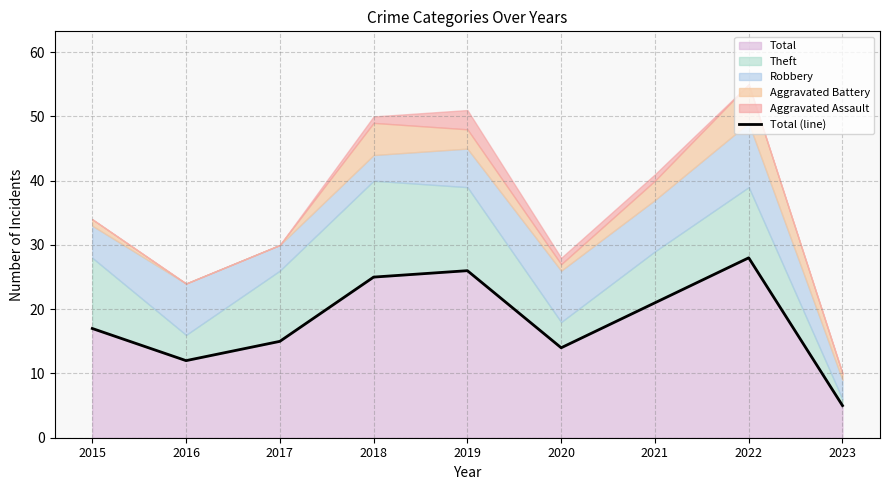

Where is the data nearest to the value 16?

2015